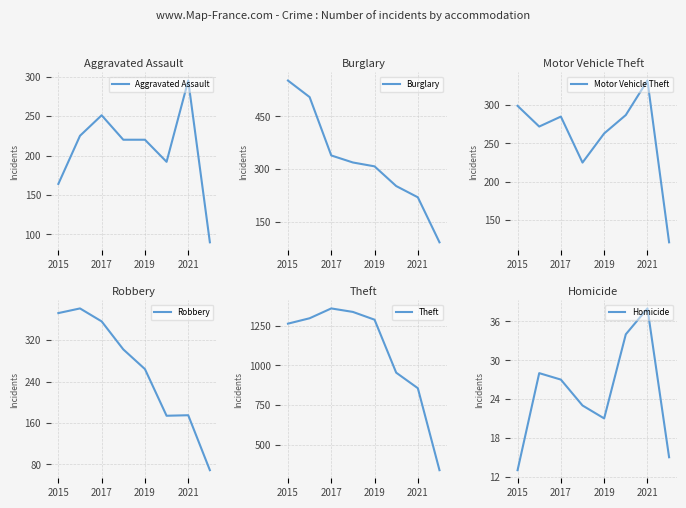

What is the minimum value shown in the chart?

13